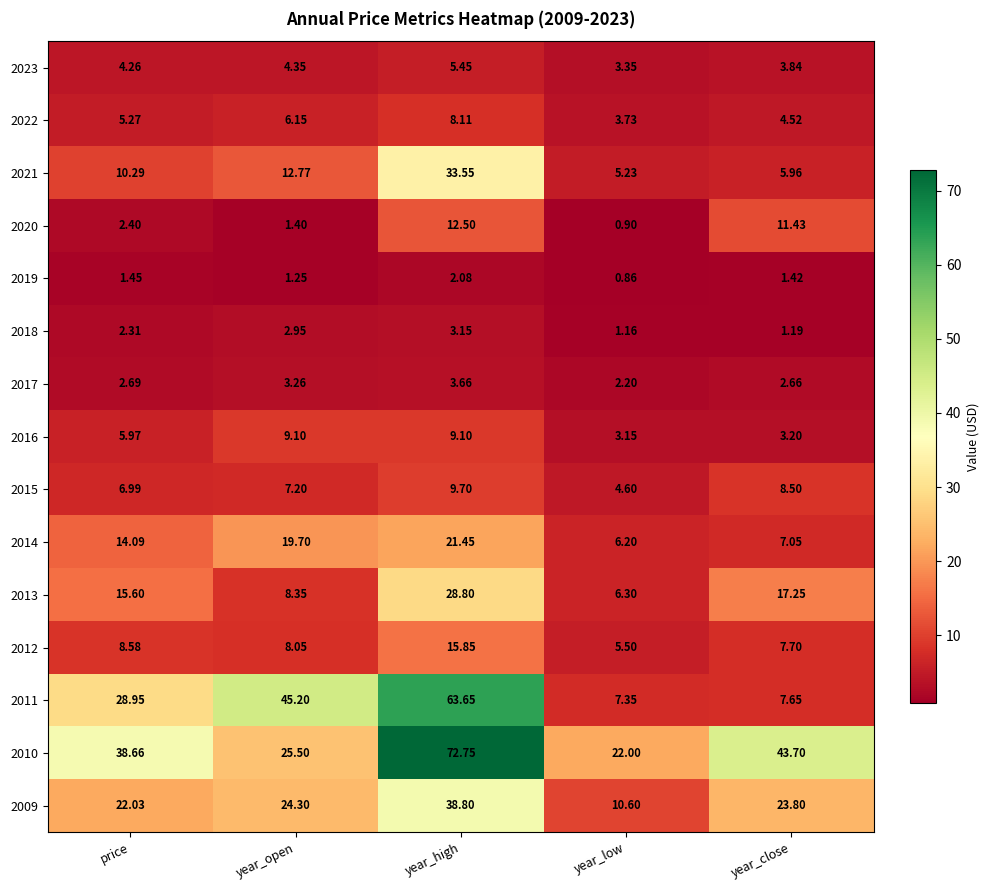

Is the value of 2009 at year_open greater than the value of 2019 at year_open?

Yes